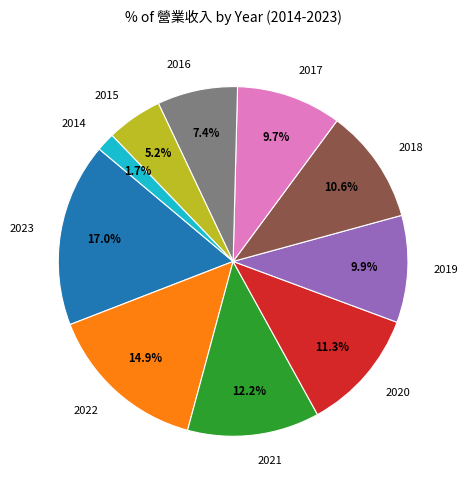

How many slices are in this pie chart?

10